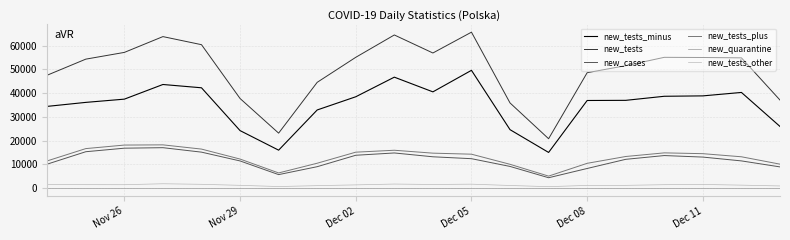

Which series has the largest total across all categories?

new_tests